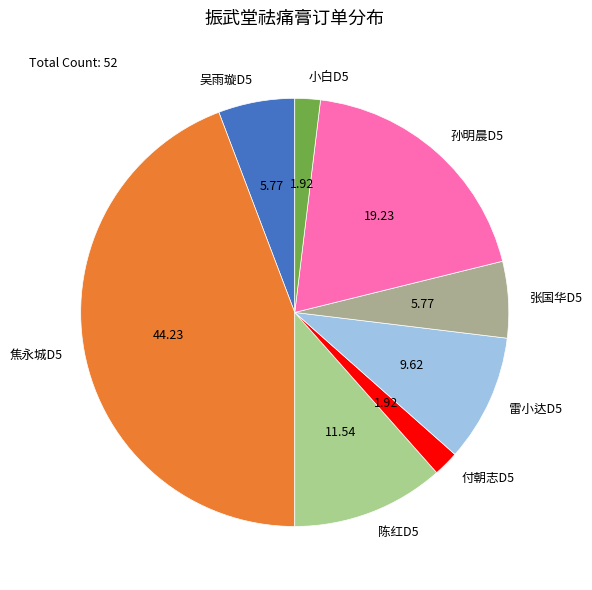

Do 雷小达D5 and 小白D5 together represent more than half of the pie?

No